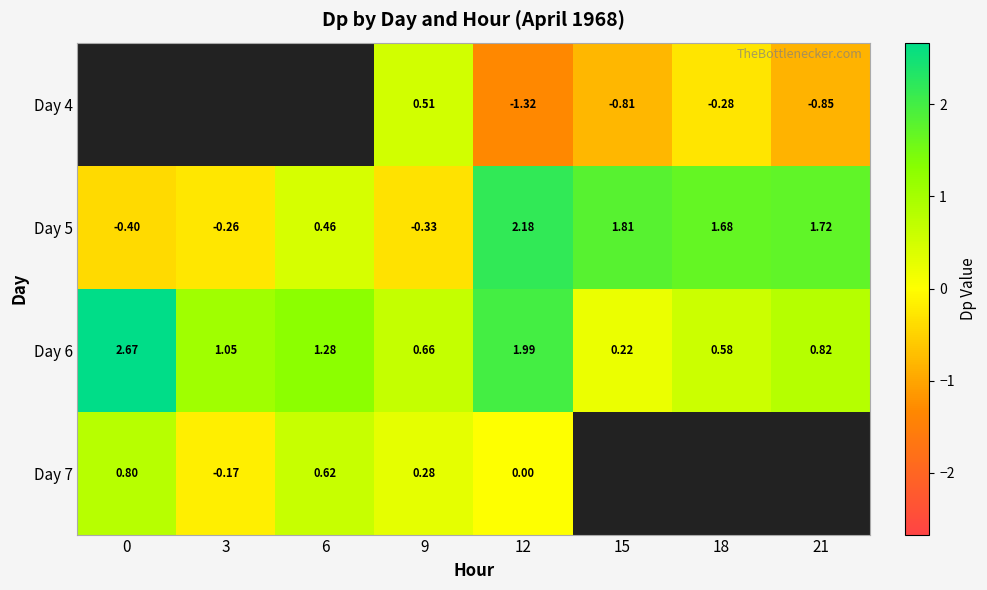

How many data points in row_1 are above 1?

4